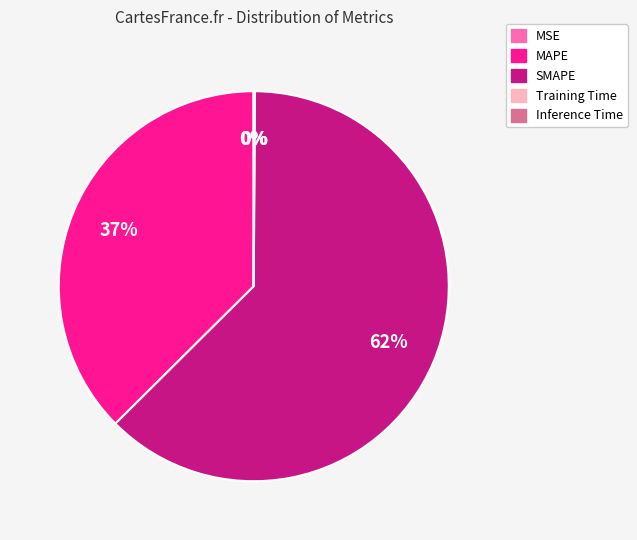

To the nearest percent, what is the average slice percentage?

20%